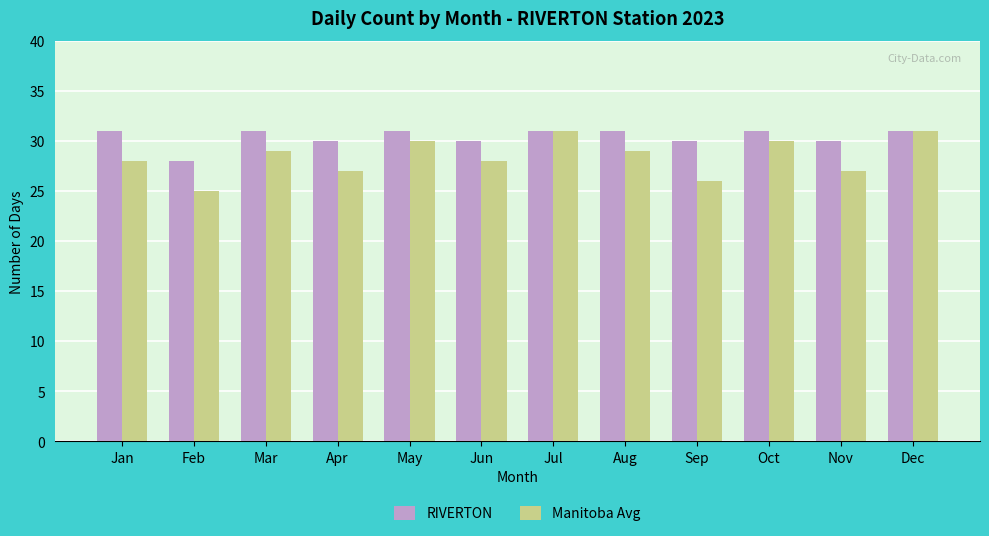

Count the RIVERTON values in the range 30 to 31.

11